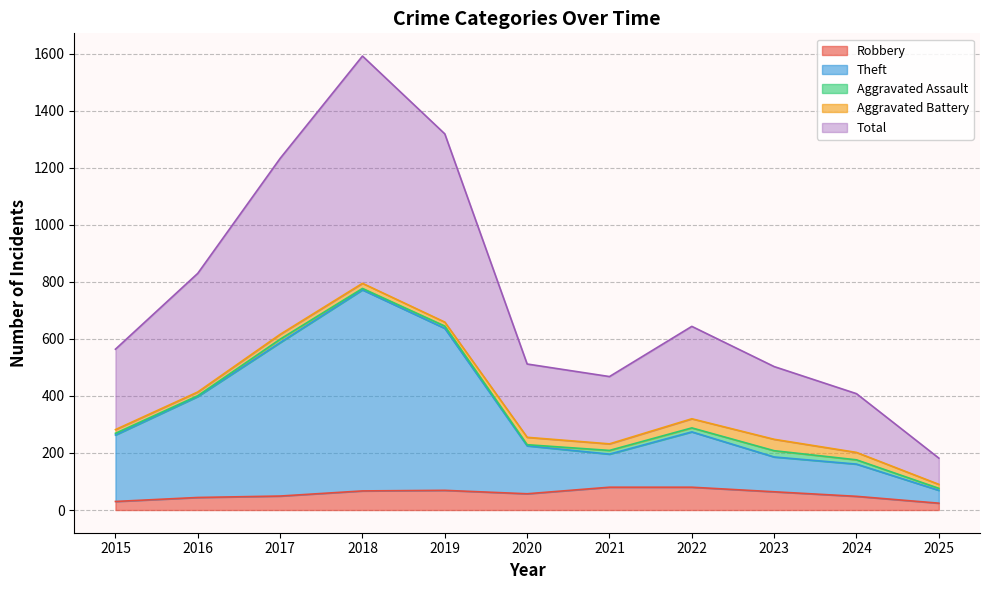

What is the highest value of the Robbery series?

80